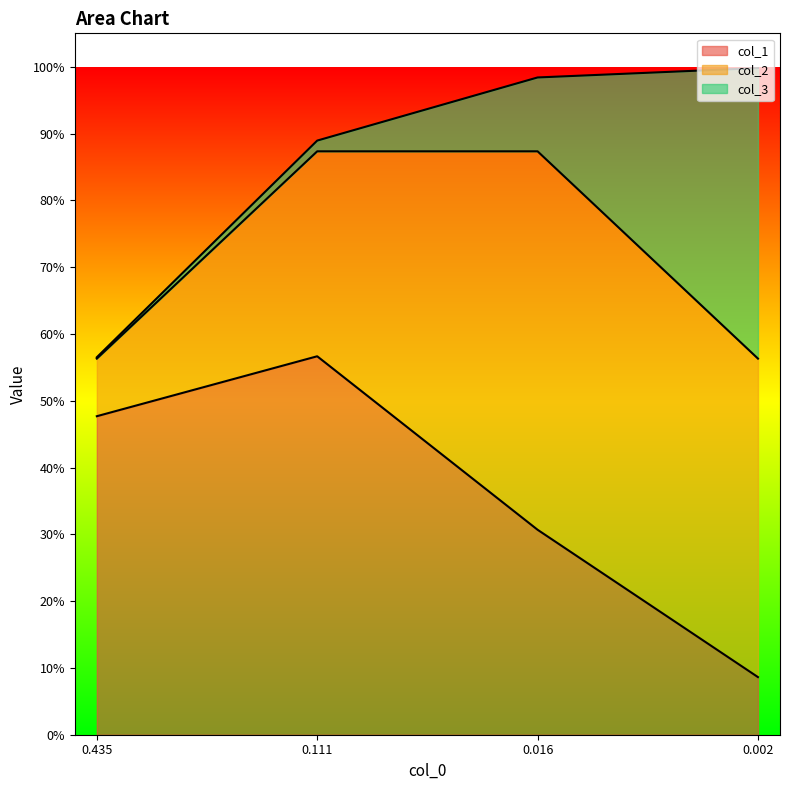

Reading left to right, transcribe all the data shown in this chart.

col_1: 0.5	0.6	0.3	0.1
col_2: 0.1	0.3	0.6	0.5
col_3: 0.0	0.0	0.1	0.4